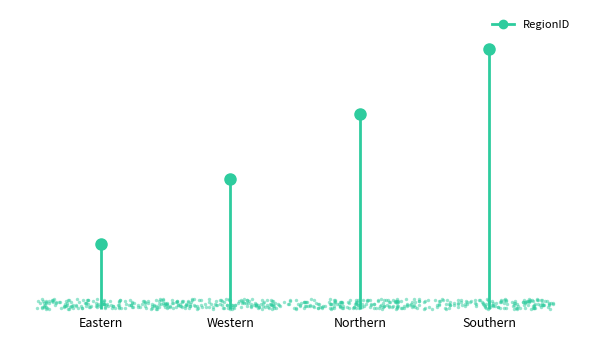

Approximately how many times larger is the value at Southern compared to Northern?

1.3